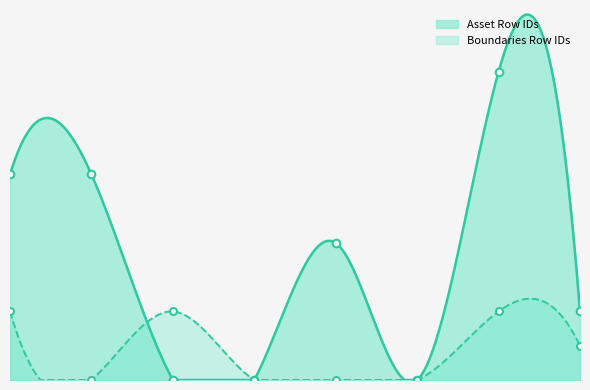

At how many categories does at least one series exceed 3?

4